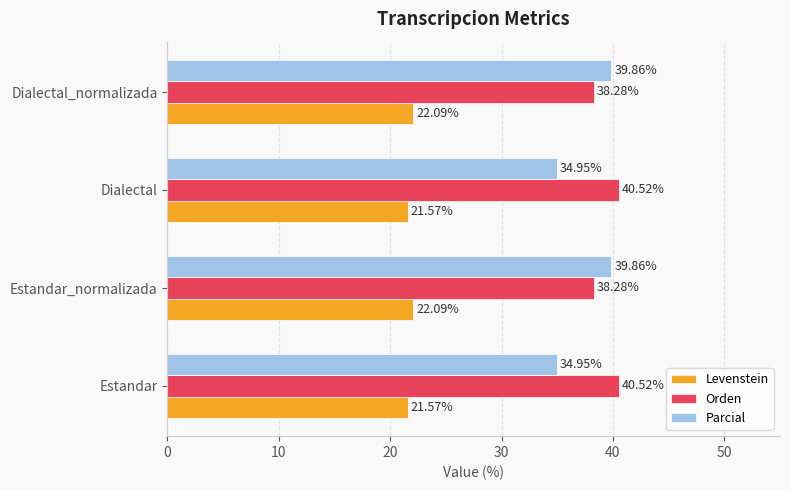

At how many categories does at least one series exceed 36?

4